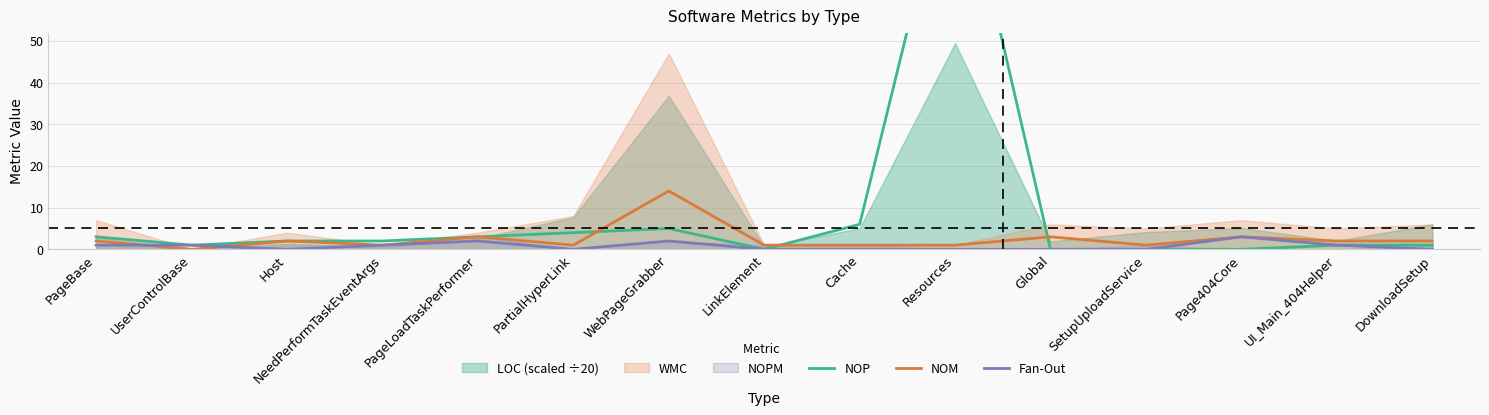

How many data points in NOM are less than 2?

7